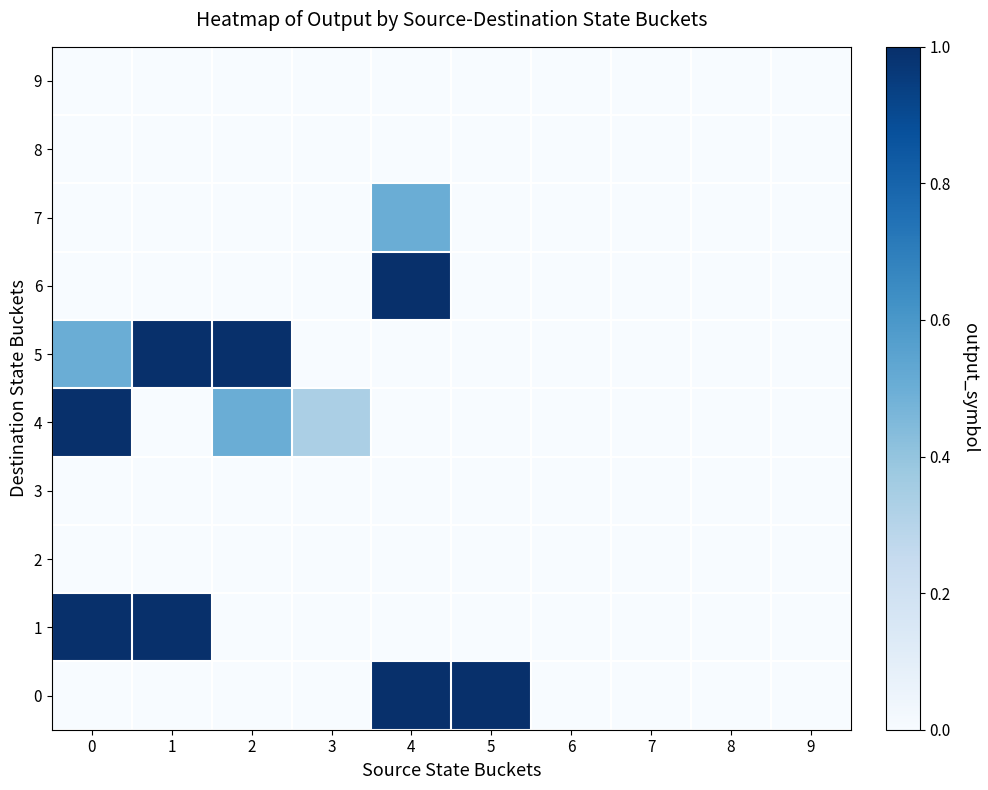

Rank the series by their maximum value, from highest to lowest.

0, 1, 4, 5, 6, 7, 2, 3, 8, 9